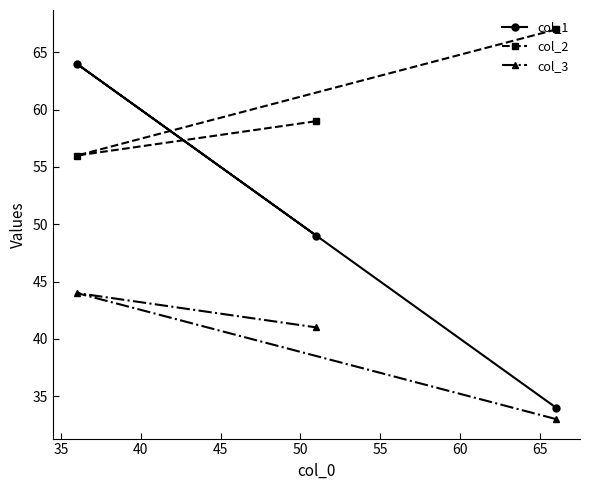

How many col_3 values are between 33 and 44?

3